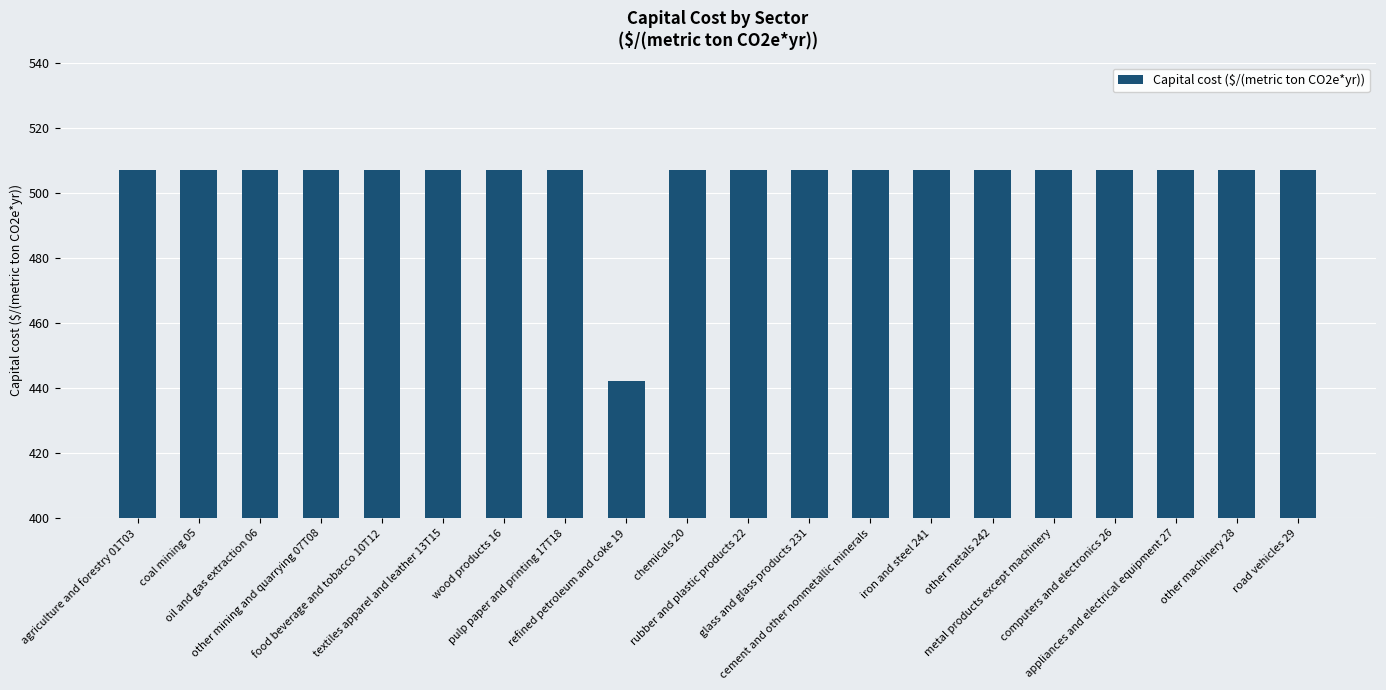

Where is the data nearest to the value 474?

refined petroleum and coke 19